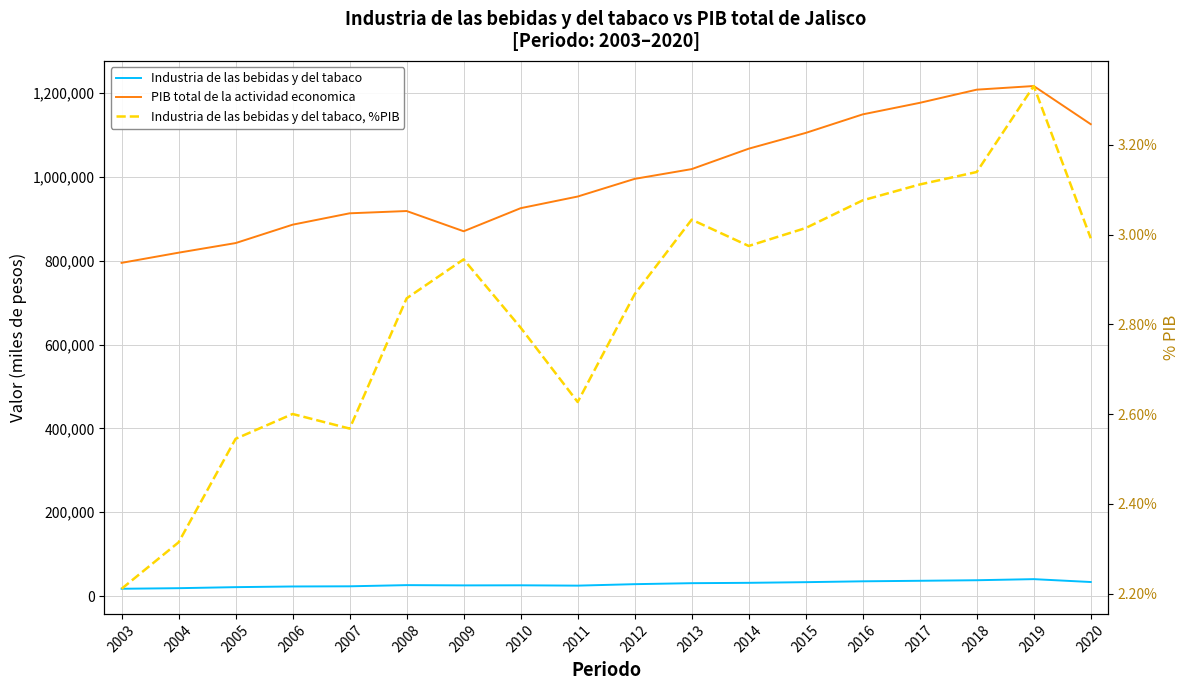

How many data points in Industria de las bebidas y del tabaco are above 28535?

9